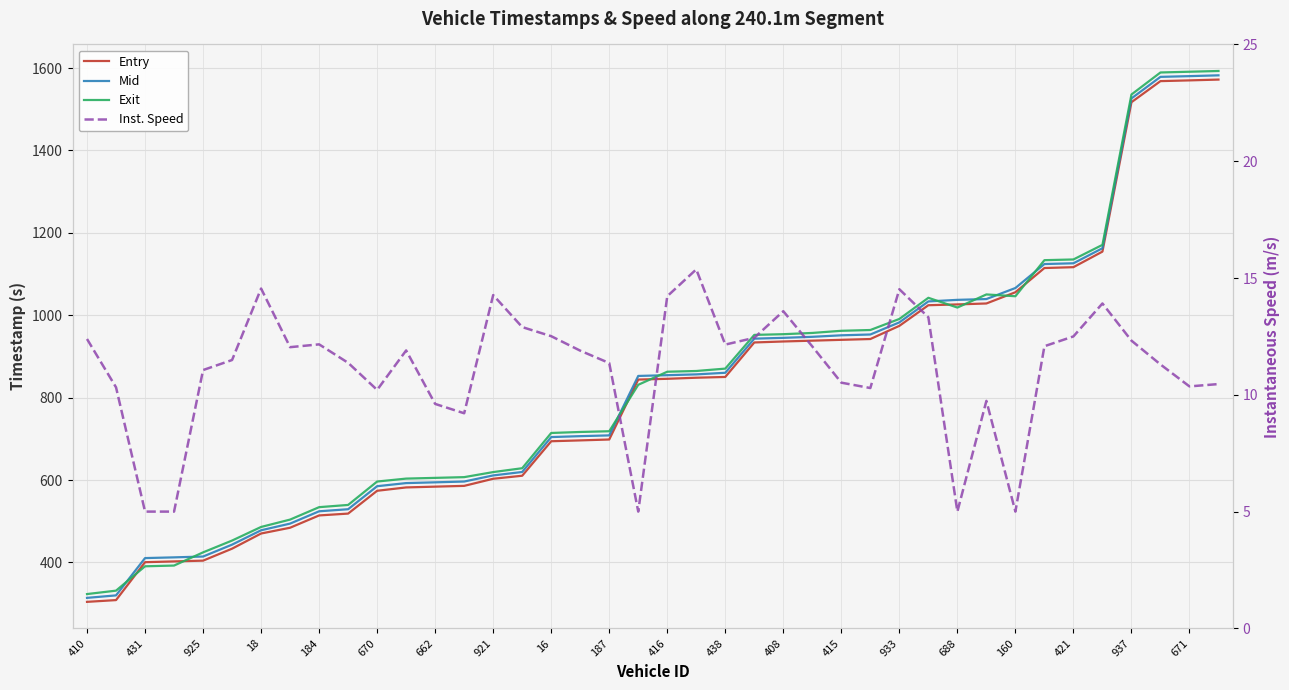

How many data points in Entry are less than 845?

20